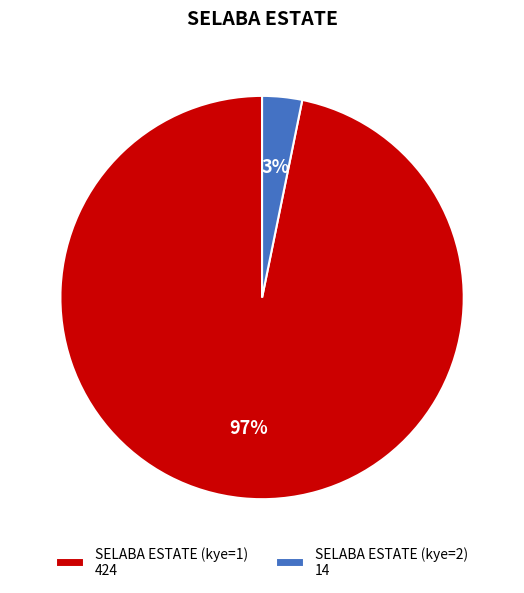

How many slices are in this pie chart?

2